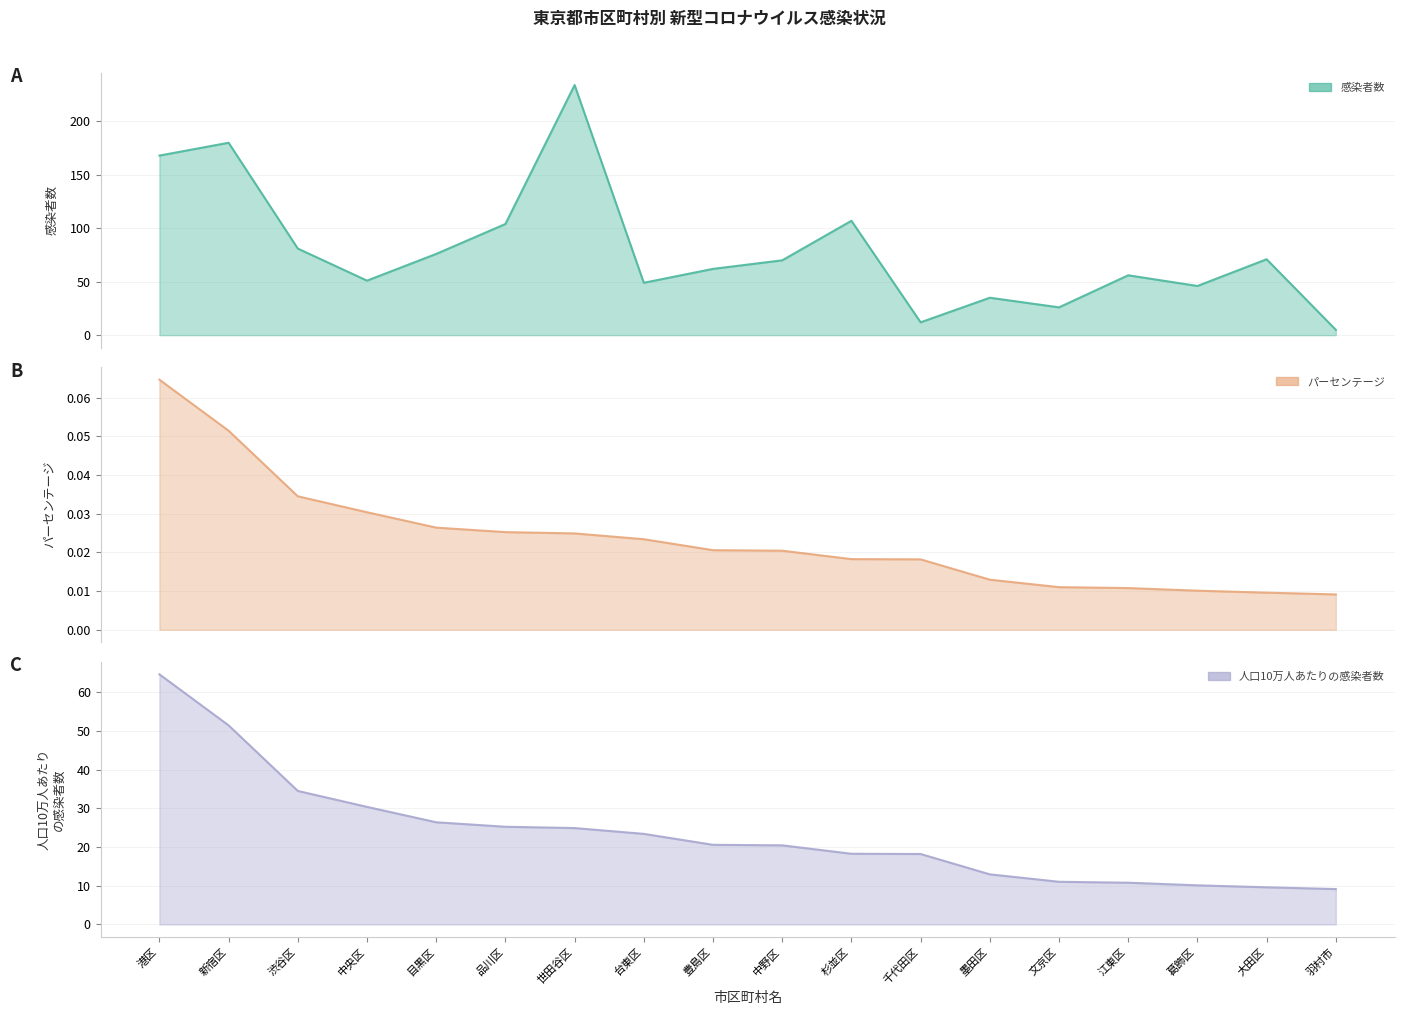

Where does the 人口10万人あたりの感染者数 series first go above 20?

港区